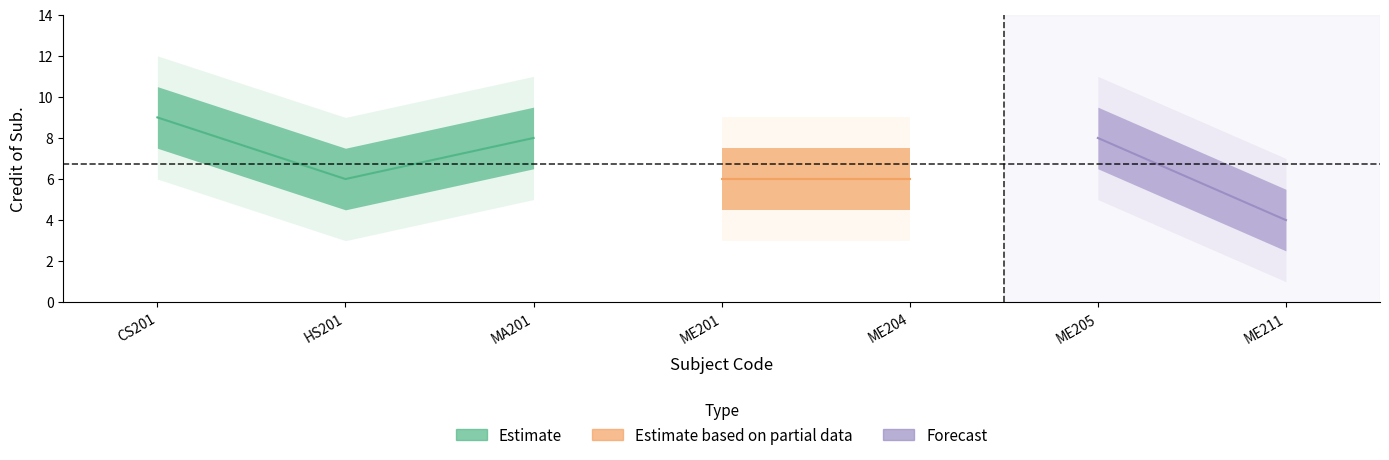

What is the sum of all values?

47